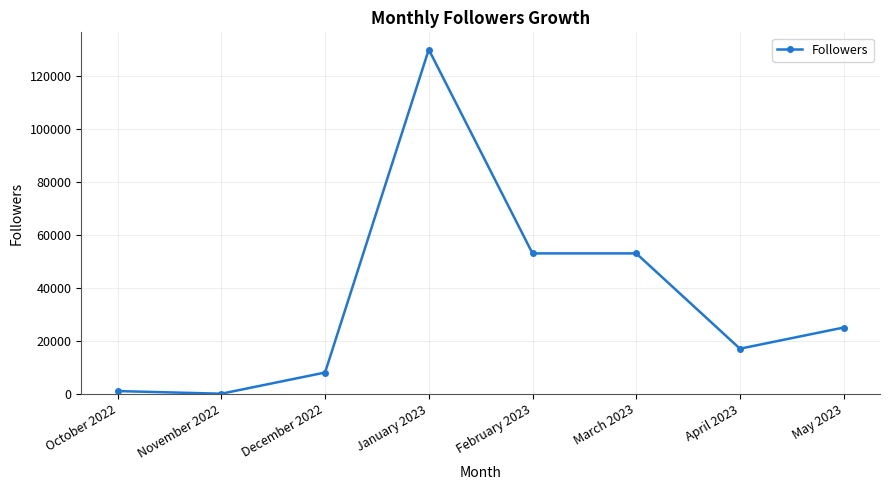

At which category does the data reach its first local peak?

January 2023